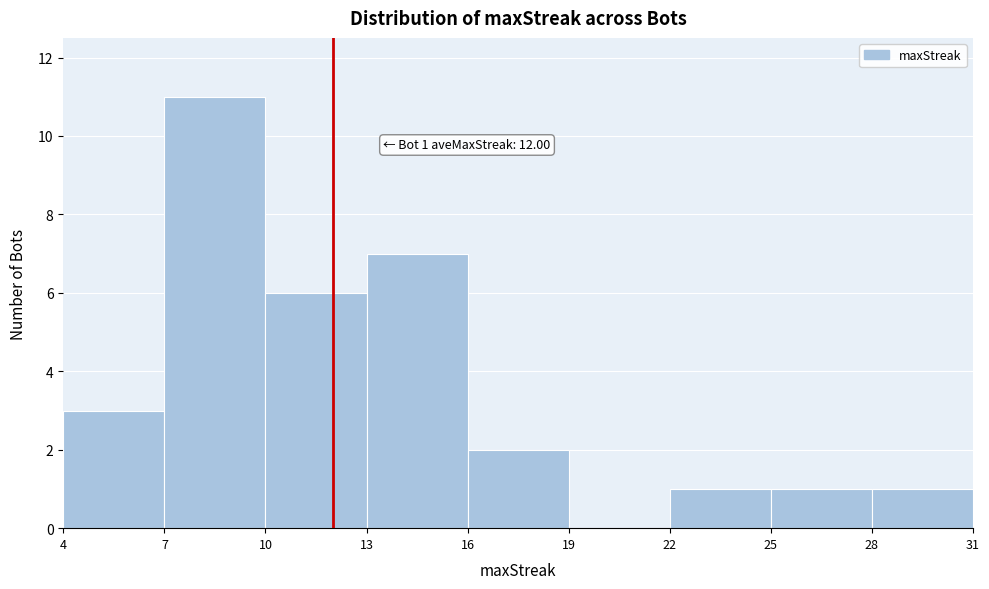

Over which range of the x-axis is the bar tallest?

7 to 10